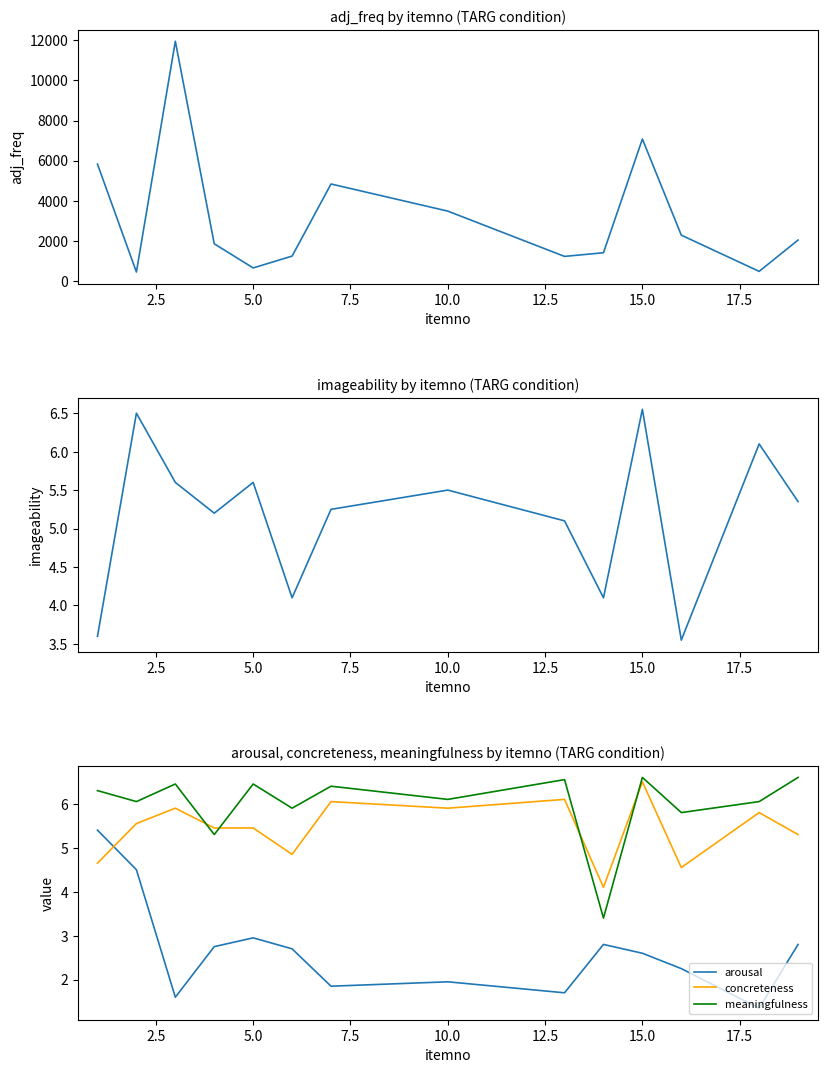

True or false: meaningfulness has a value of 6.5 at 5.0.

True